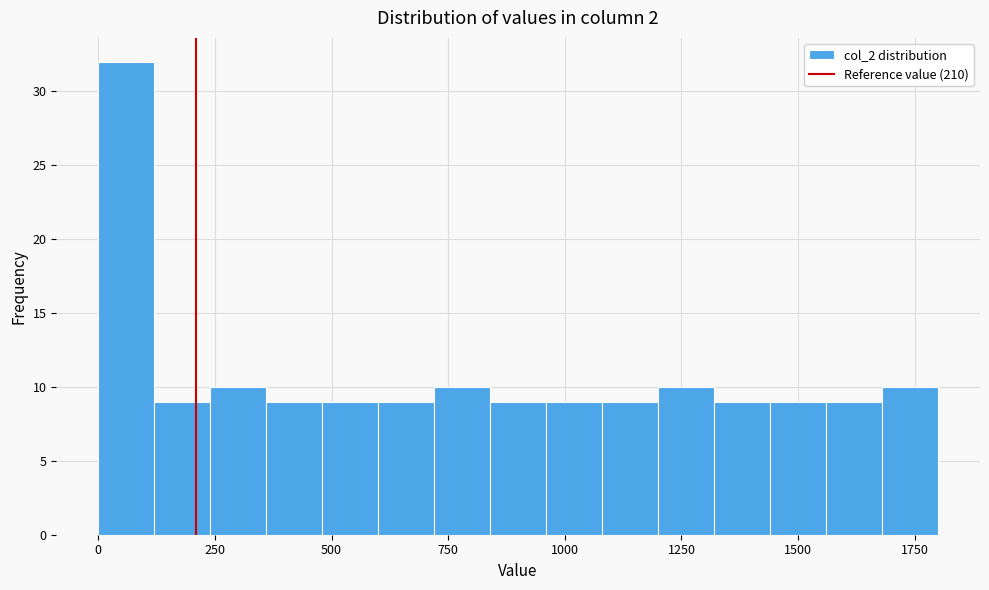

Around what value on the x-axis is the tallest bar? Give the approximate position of its centre, as read against the axis.

50